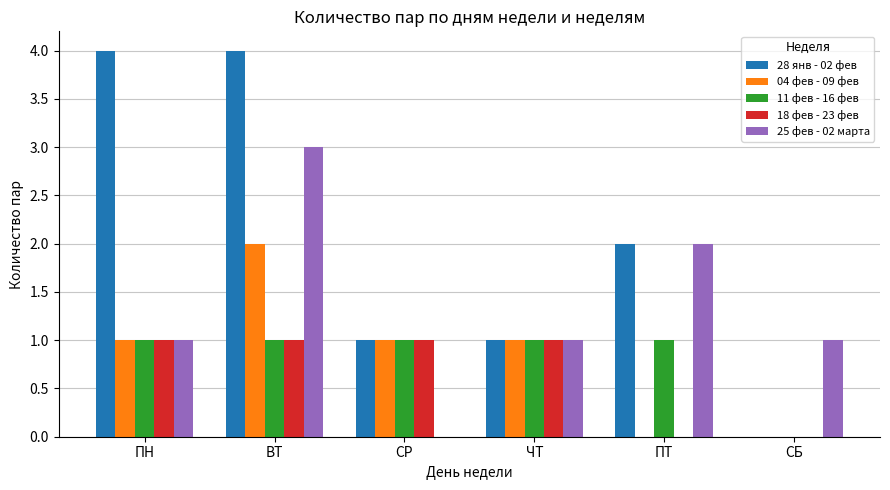

What is the total value across all series at ВТ?

11